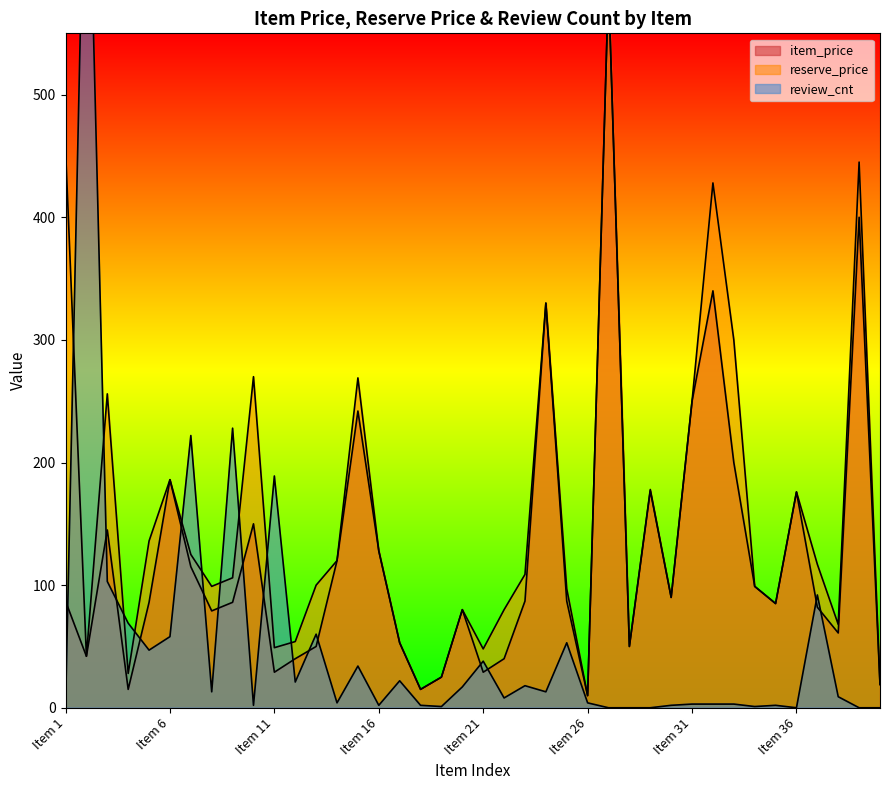

Reading left to right, list all the values displayed in this chart.

item_price: Item 1=87.0	Item 2=42.0	Item 3=145.0	Item 4=15.0	Item 5=86.0	Item 6=186.0	Item 7=115.0	Item 8=79.0	Item 9=86.0	Item 10=150.0	Item 11=29.0	Item 12=40.0	Item 13=50.0	Item 14=120.0	Item 15=242.0	Item 16=128.0	Item 17=53.0	Item 18=15.0	Item 19=25.0	Item 20=80.0	Item 21=29.0	Item 22=40.0	Item 23=87.0	Item 24=330.0	Item 25=87.0	Item 26=9.9	Item 27=590.0	Item 28=50.0	Item 29=177.0	Item 30=90.0	Item 31=250.0	Item 32=340.0	Item 33=200.0	Item 34=99.0	Item 35=85.0	Item 36=176.0	Item 37=82.0	Item 38=61.0	Item 39=400.0	Item 40=19.0
reserve_price: Item 1=456.0	Item 2=42.0	Item 3=256.0	Item 4=28.0	Item 5=136.0	Item 6=186.0	Item 7=125.0	Item 8=99.0	Item 9=106.0	Item 10=270.0	Item 11=49.0	Item 12=54.0	Item 13=100.0	Item 14=120.0	Item 15=269.0	Item 16=128.0	Item 17=53.0	Item 18=15.0	Item 19=25.0	Item 20=80.0	Item 21=48.0	Item 22=80.0	Item 23=108.8	Item 24=330.0	Item 25=97.0	Item 26=9.9	Item 27=590.0	Item 28=50.0	Item 29=178.0	Item 30=90.0	Item 31=250.0	Item 32=428.0	Item 33=300.0	Item 34=99.0	Item 35=85.0	Item 36=176.0	Item 37=117.0	Item 38=68.0	Item 39=445.0	Item 40=19.0
review_cnt: Item 1=0.0	Item 2=780.0	Item 3=103.0	Item 4=69.0	Item 5=47.0	Item 6=58.0	Item 7=222.0	Item 8=13.0	Item 9=228.0	Item 10=2.0	Item 11=189.0	Item 12=21.0	Item 13=60.0	Item 14=4.0	Item 15=34.0	Item 16=2.0	Item 17=22.0	Item 18=2.0	Item 19=1.0	Item 20=17.0	Item 21=38.0	Item 22=8.0	Item 23=18.0	Item 24=13.0	Item 25=53.0	Item 26=4.0	Item 27=0.0	Item 28=0.0	Item 29=0.0	Item 30=2.0	Item 31=3.0	Item 32=3.0	Item 33=3.0	Item 34=1.0	Item 35=2.0	Item 36=0.0	Item 37=92.0	Item 38=9.0	Item 39=0.0	Item 40=0.0